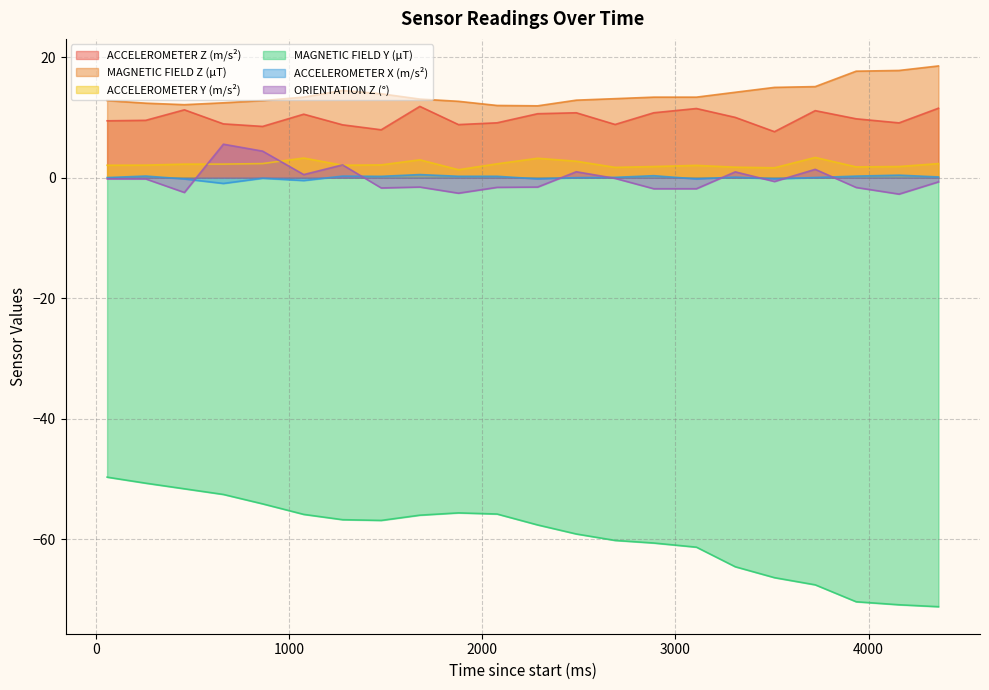

Is it true that ACCELEROMETER X (m/s²) equals 0.5 at 3936?

False